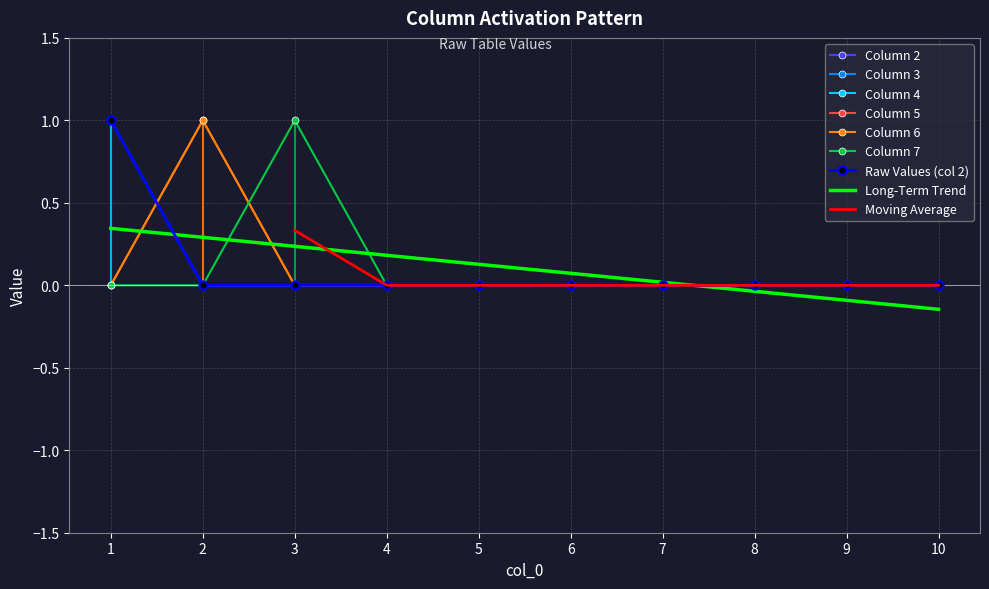

How many 2 values are between 0 and 1?

10